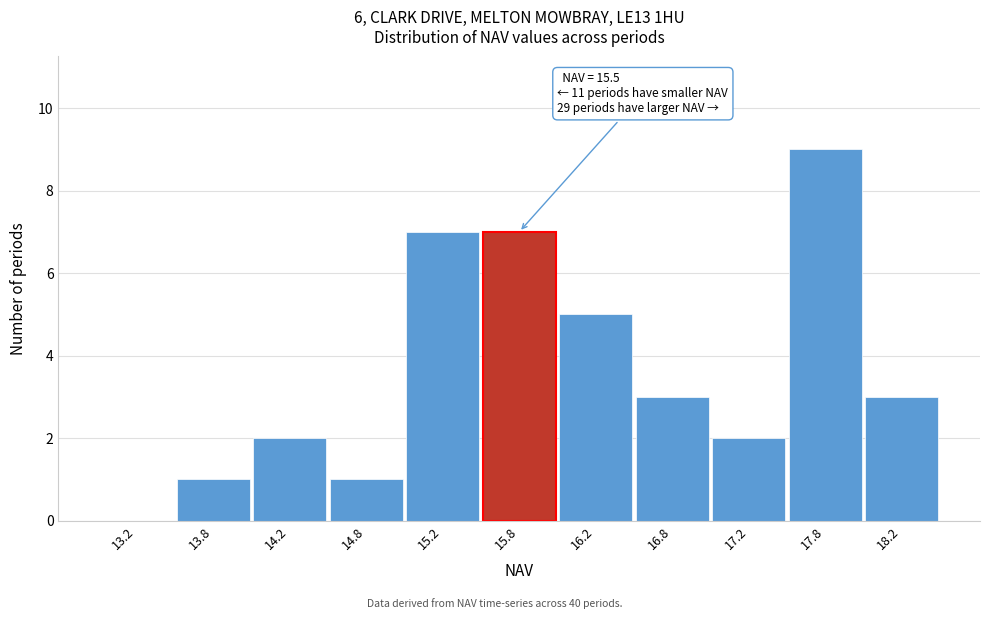

Which range on the x-axis has the tallest bar?

17.5 to 18.0